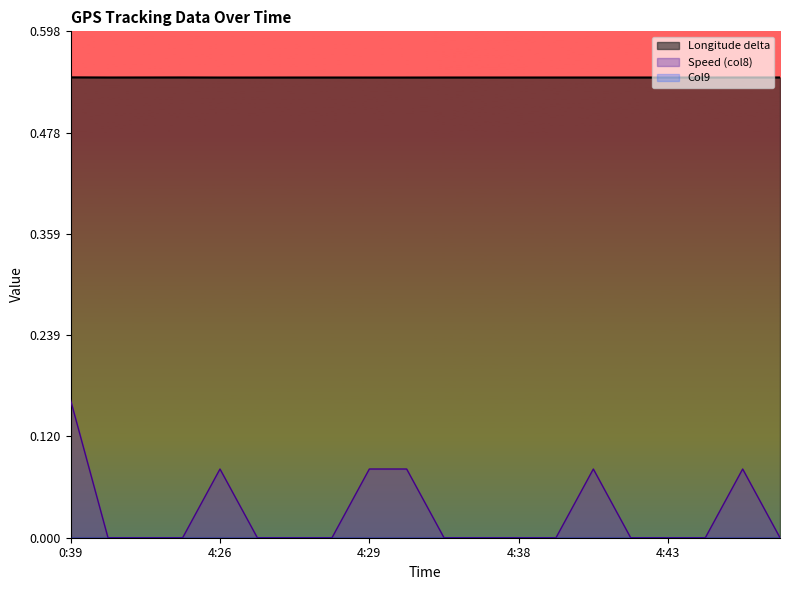

True or false: Speed (col8) and Longitude delta intersect in this chart.

False